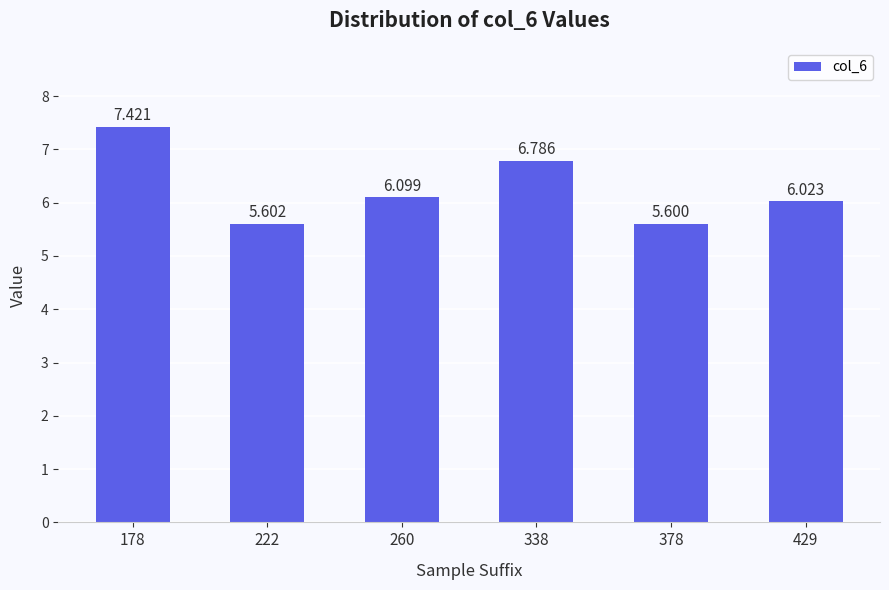

How many categories are shown in the chart?

6